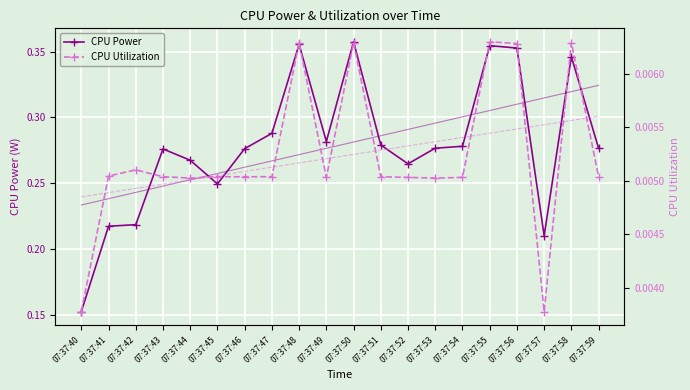

What are all the series names shown in the legend?

CPU Power, CPU Utilization